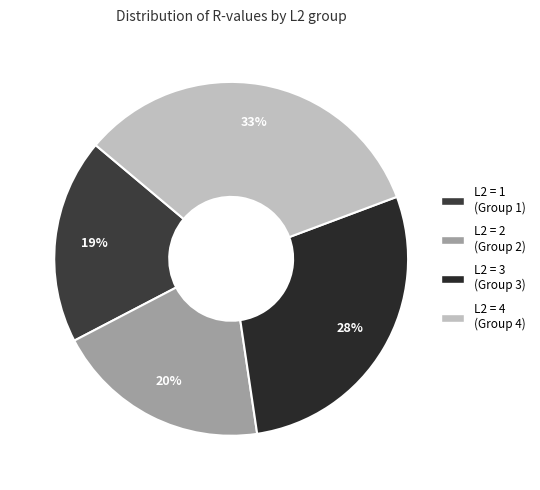

How many slices are in this pie chart?

4